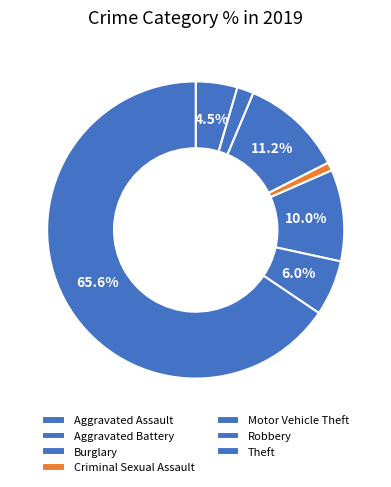

True or false: Criminal Sexual Assault accounts for 9% of the total.

False